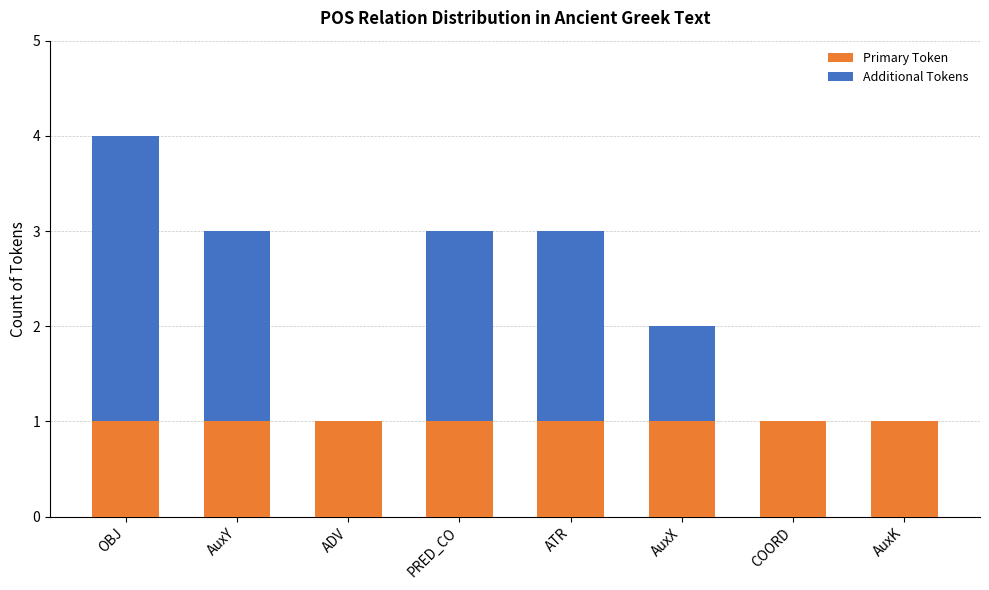

At which category is the sum across all series the highest?

OBJ